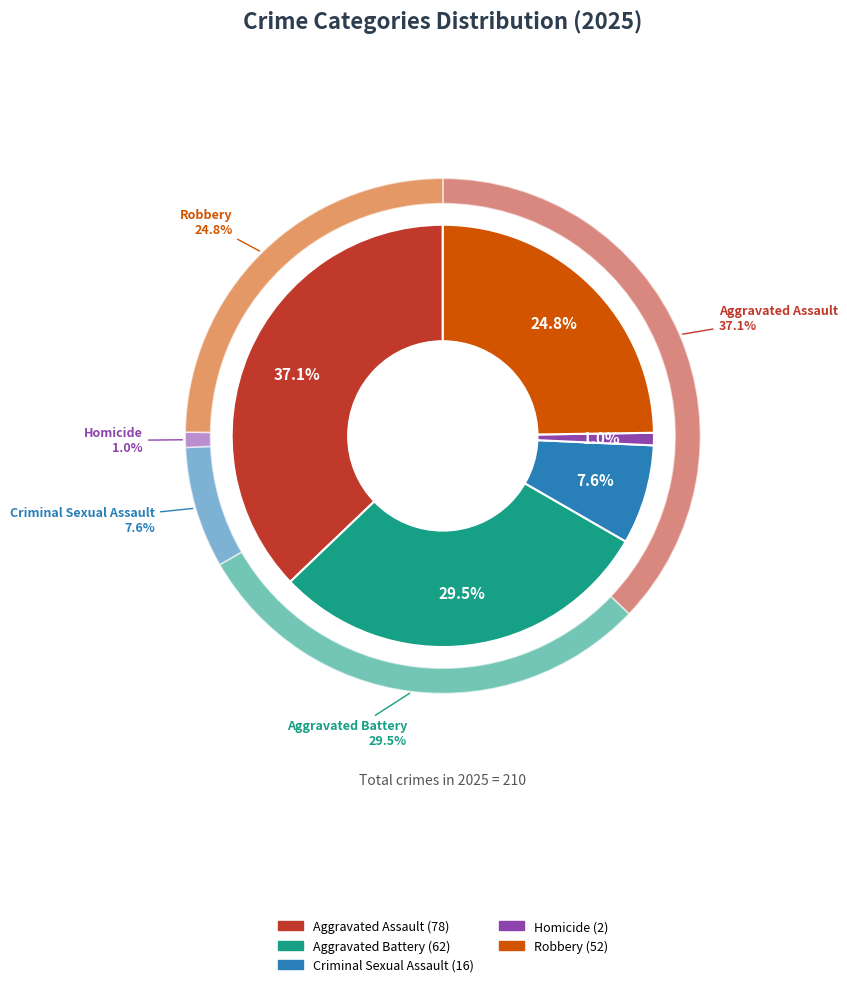

Does Robbery represent more than half of the total?

No